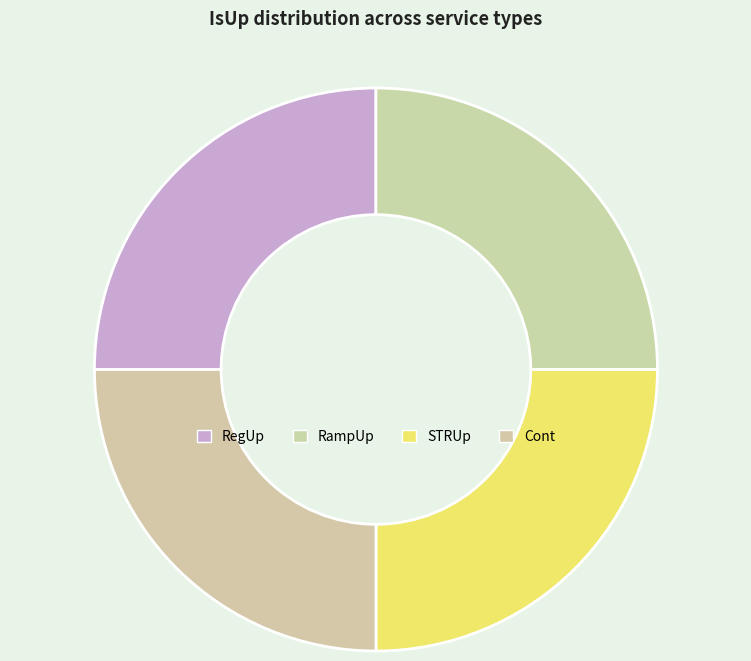

What percentage do STRUp and Cont together represent?

50.0%